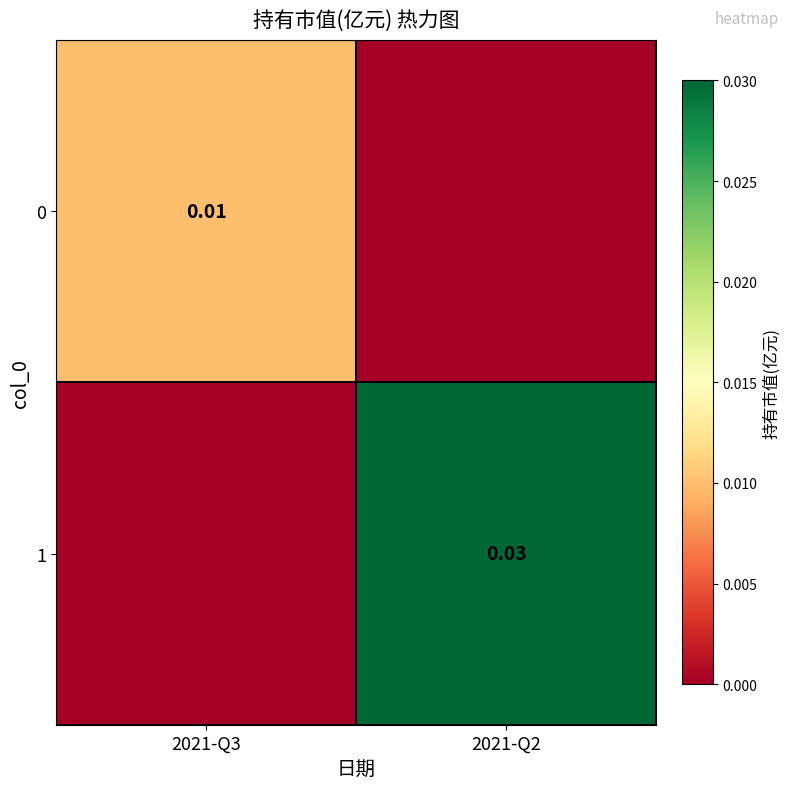

Is the value of 0 at 2021-Q3 greater than the value of 1 at 2021-Q2?

No